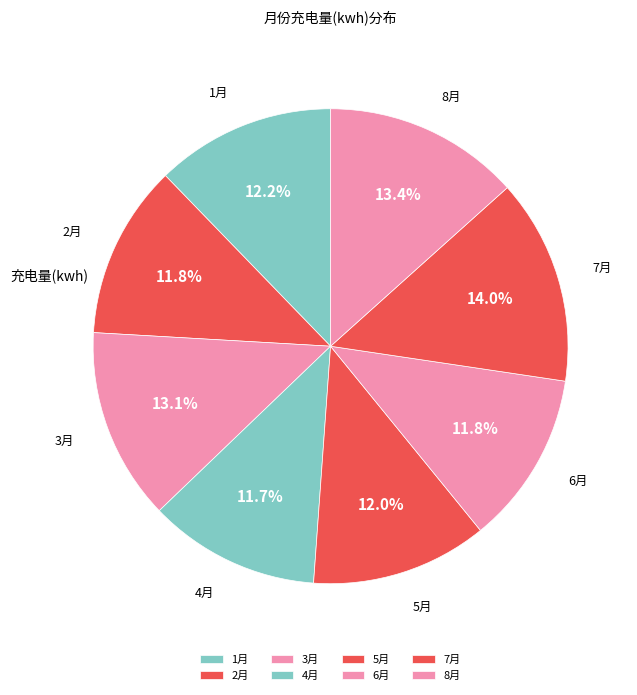

Count the number of slices in the pie.

8